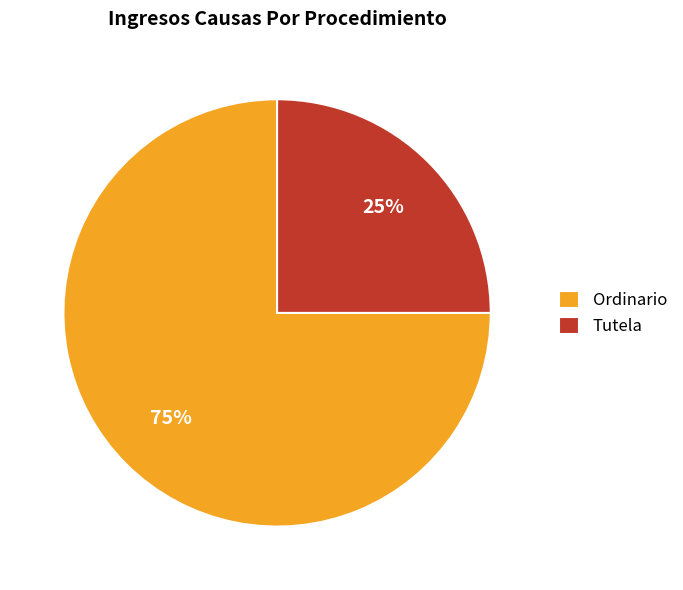

True or false: Tutela accounts for 25% of the total.

True